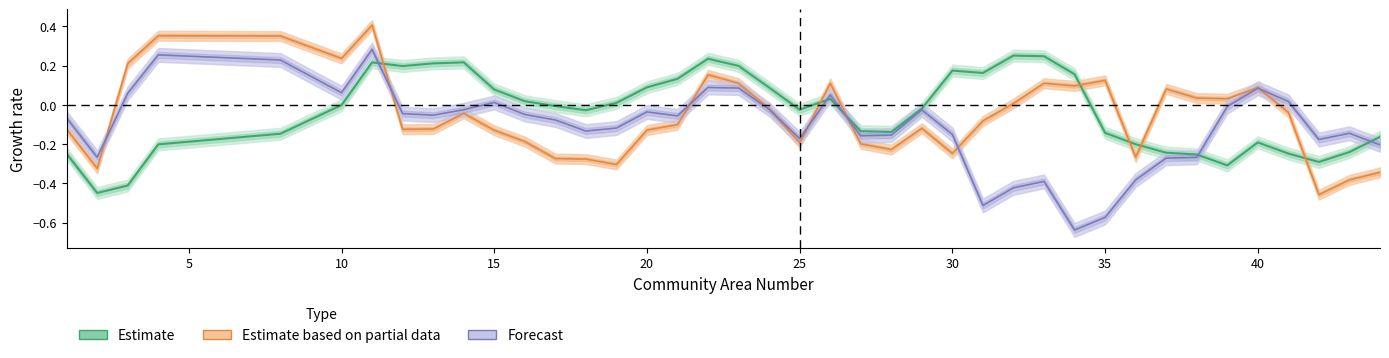

How many intersections are there between Estimate based on partial data and Forecast?

8